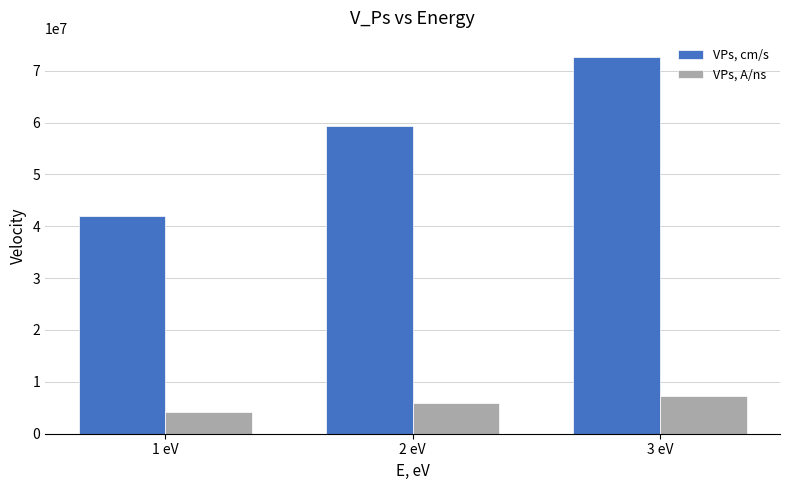

Count the number of data series in this chart.

2